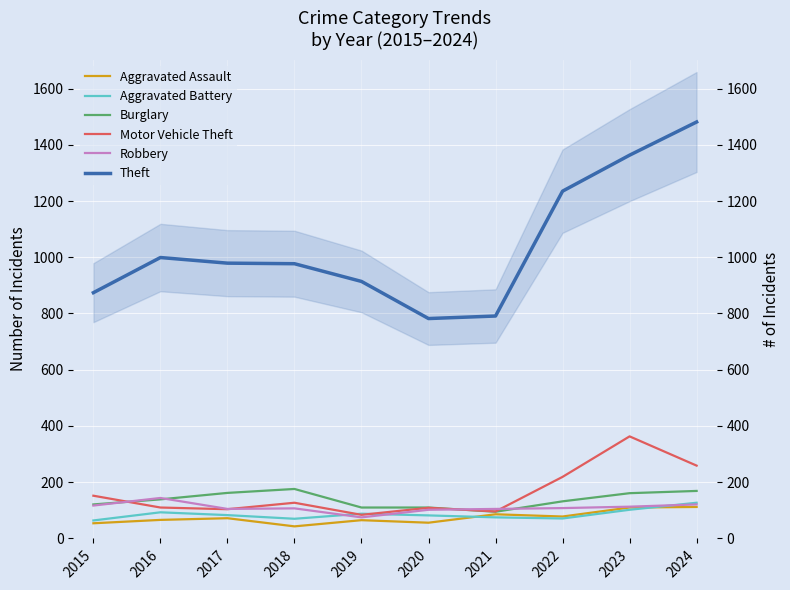

At which category is the sum across all series the highest?

2024